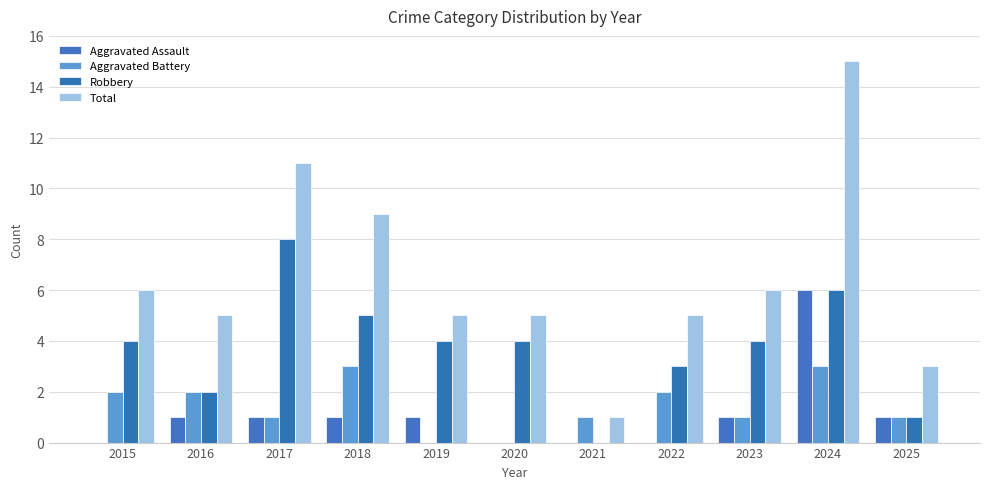

Reading right to left, extract all data points from this chart.

Aggravated Assault: 1	6	1	0	0	0	1	1	1	1	0
Aggravated Battery: 1	3	1	2	1	0	0	3	1	2	2
Robbery: 1	6	4	3	0	4	4	5	8	2	4
Total: 3	15	6	5	1	5	5	9	11	5	6